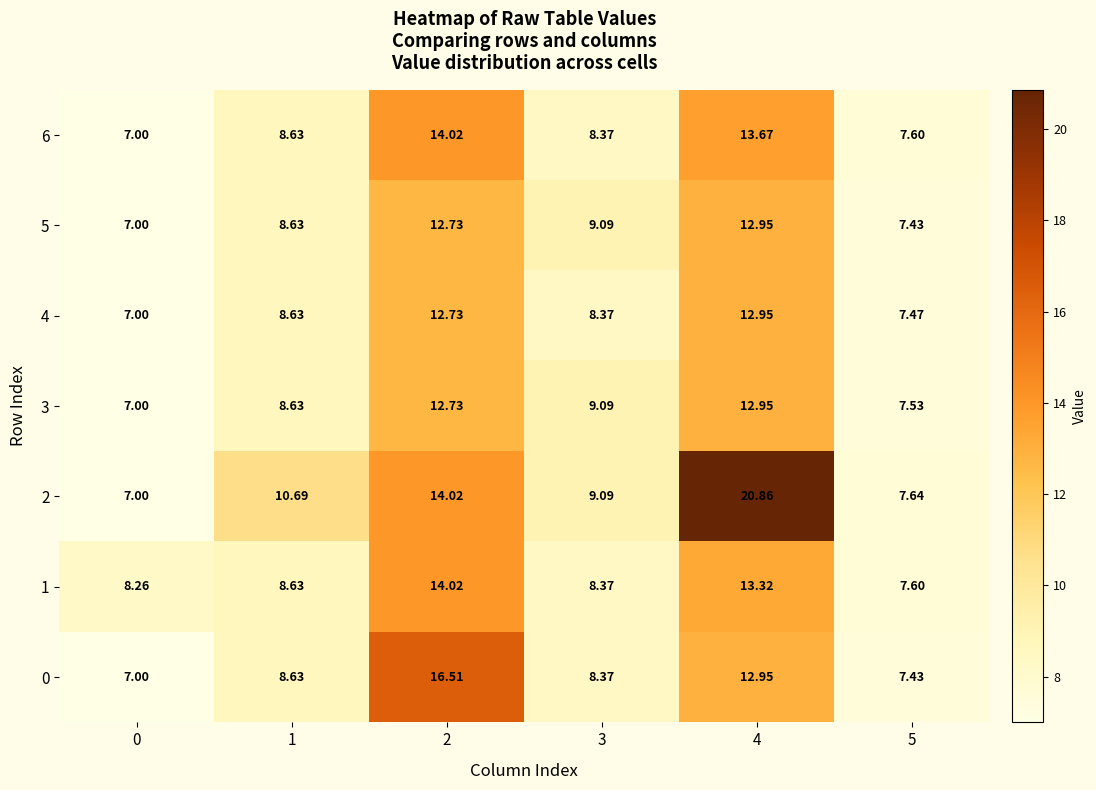

What is the spread (max minus min) of values at 3?

0.7